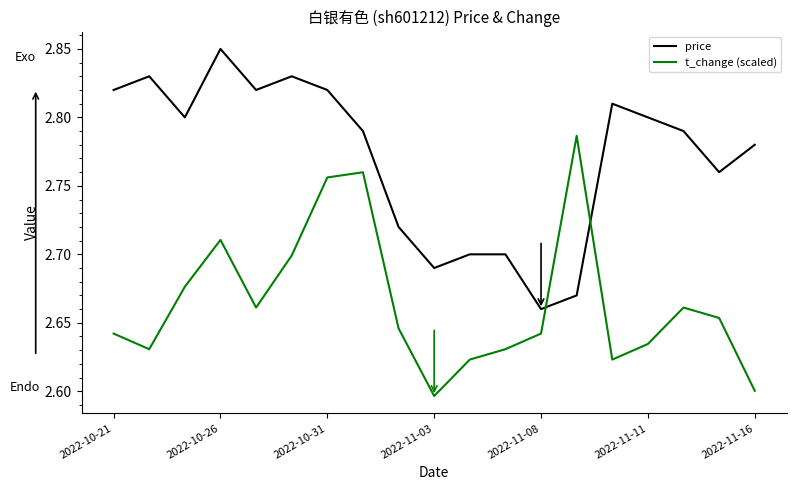

True or false: price has more than 1 interior local peaks.

True